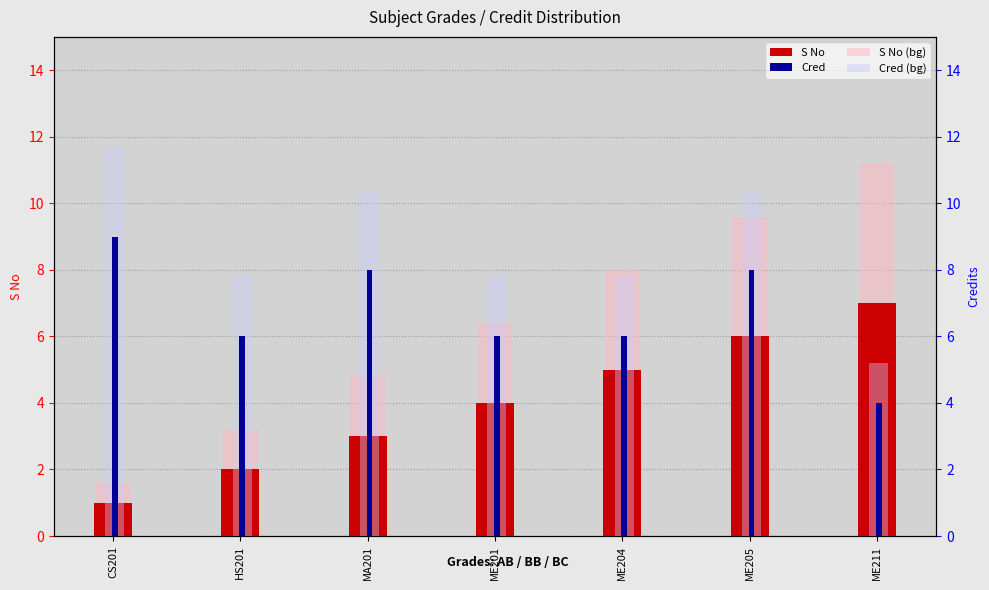

Reading left to right, transcribe all the data shown in this chart.

S No: CS201=1	HS201=2	MA201=3	ME201=4	ME204=5	ME205=6	ME211=7
Cred: CS201=9	HS201=6	MA201=8	ME201=6	ME204=6	ME205=8	ME211=4